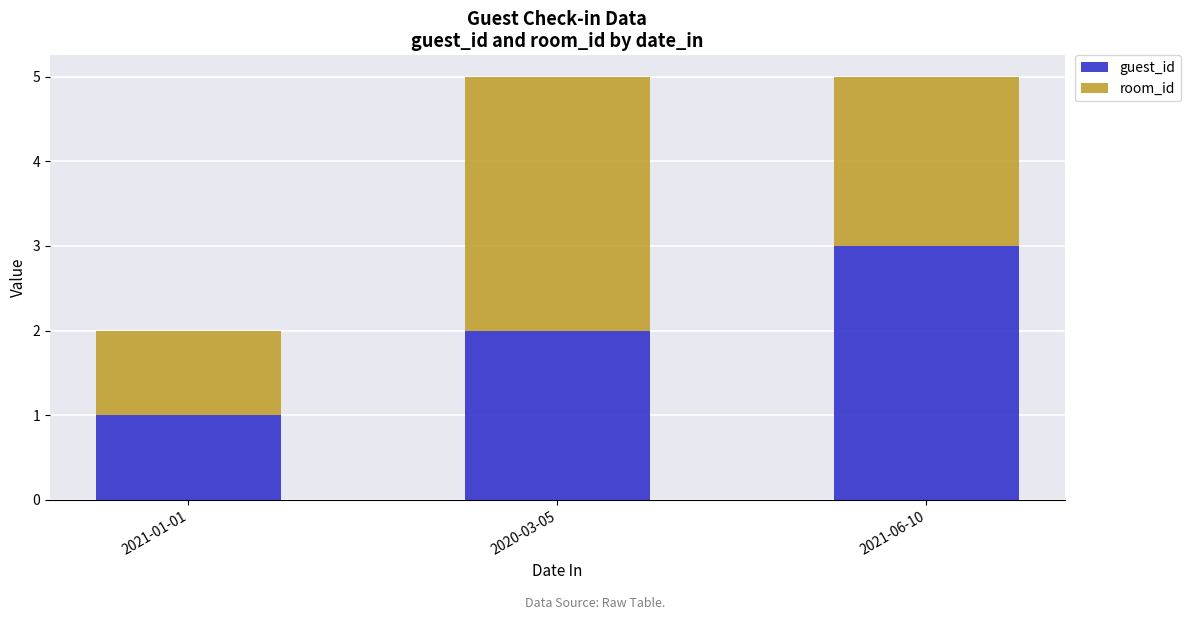

At which label does guest_id reach its minimum?

2021-01-01